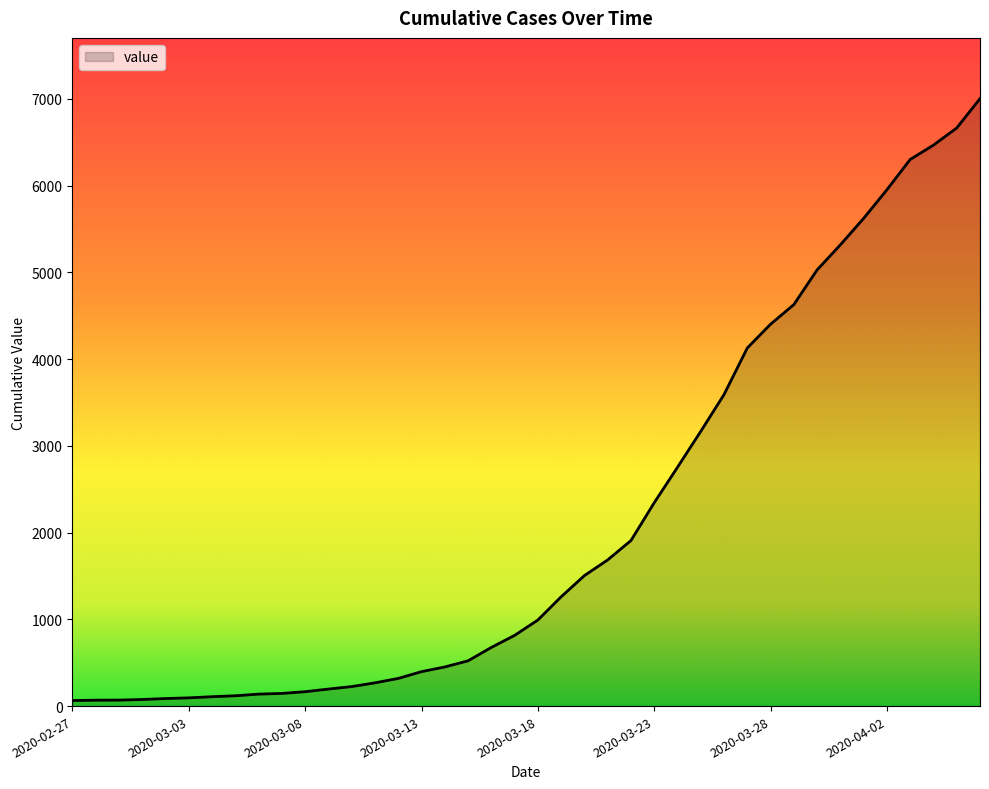

What is the greatest value displayed?

7002